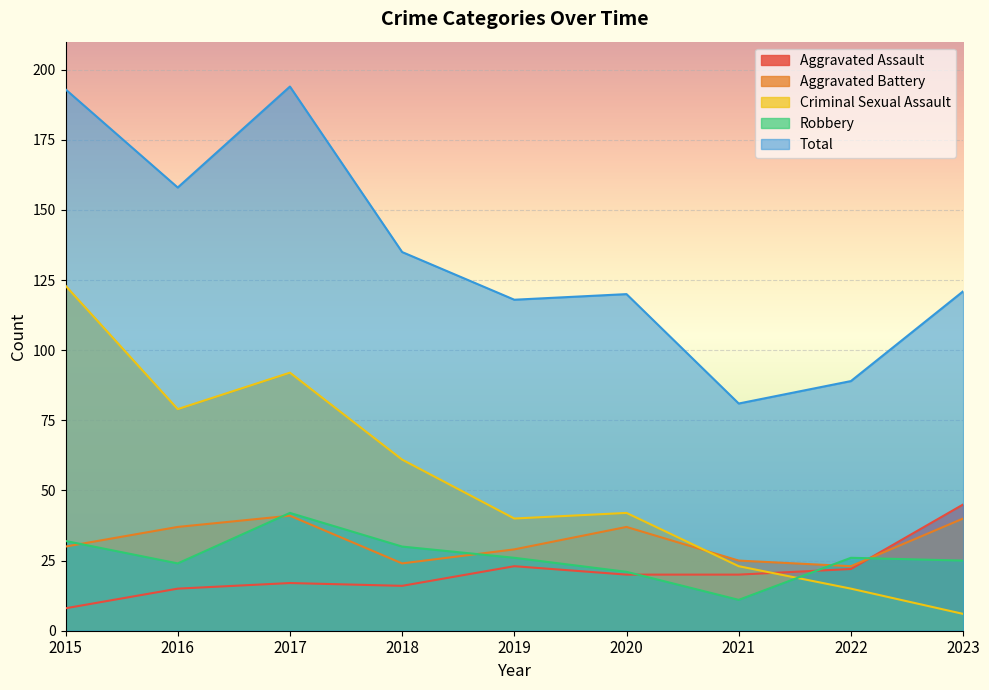

How many data points does each series have?

9